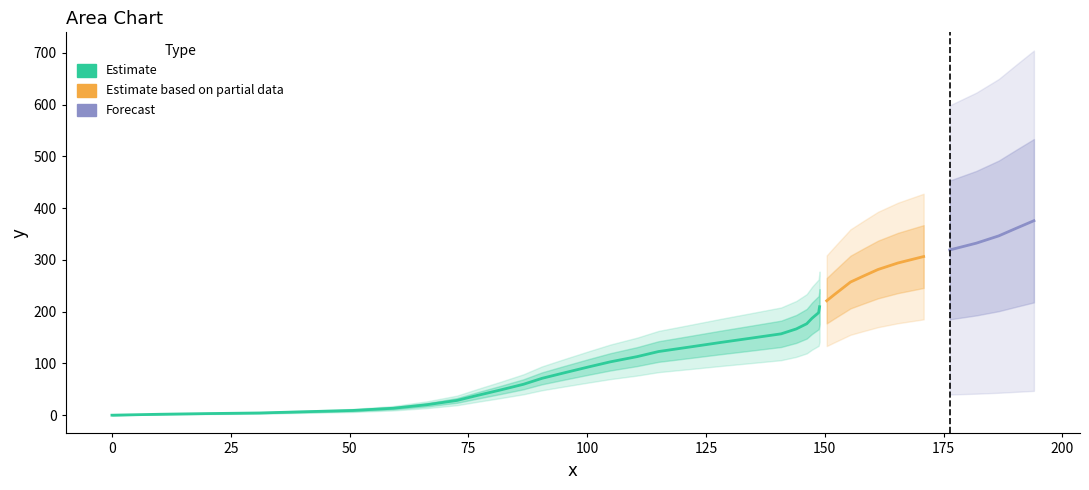

True or false: y has more than 2 points higher than both neighbors.

False